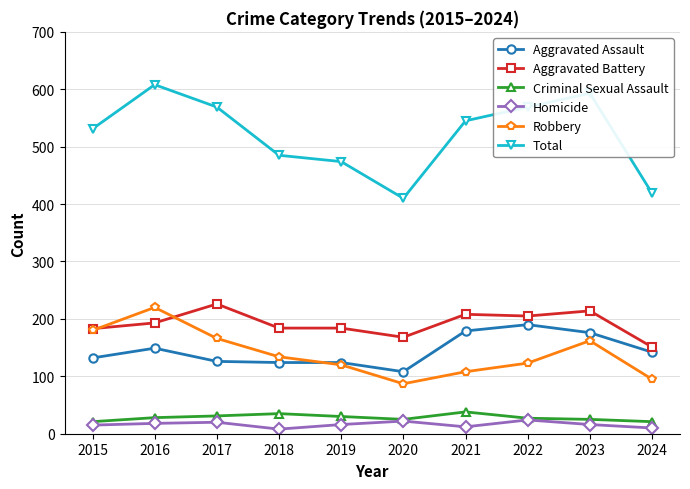

Is it true that Total equals 123 at 2024?

False